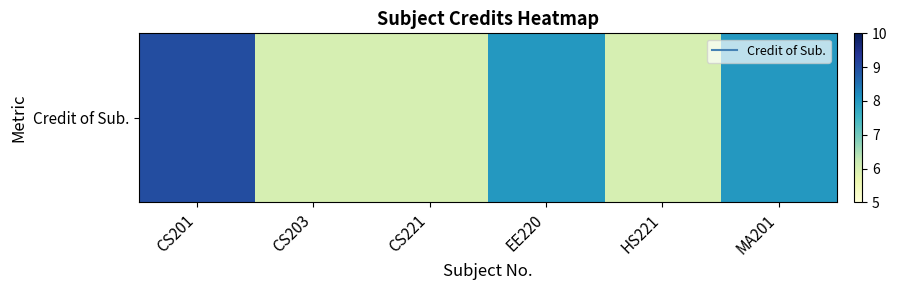

What is the greatest value displayed?

9